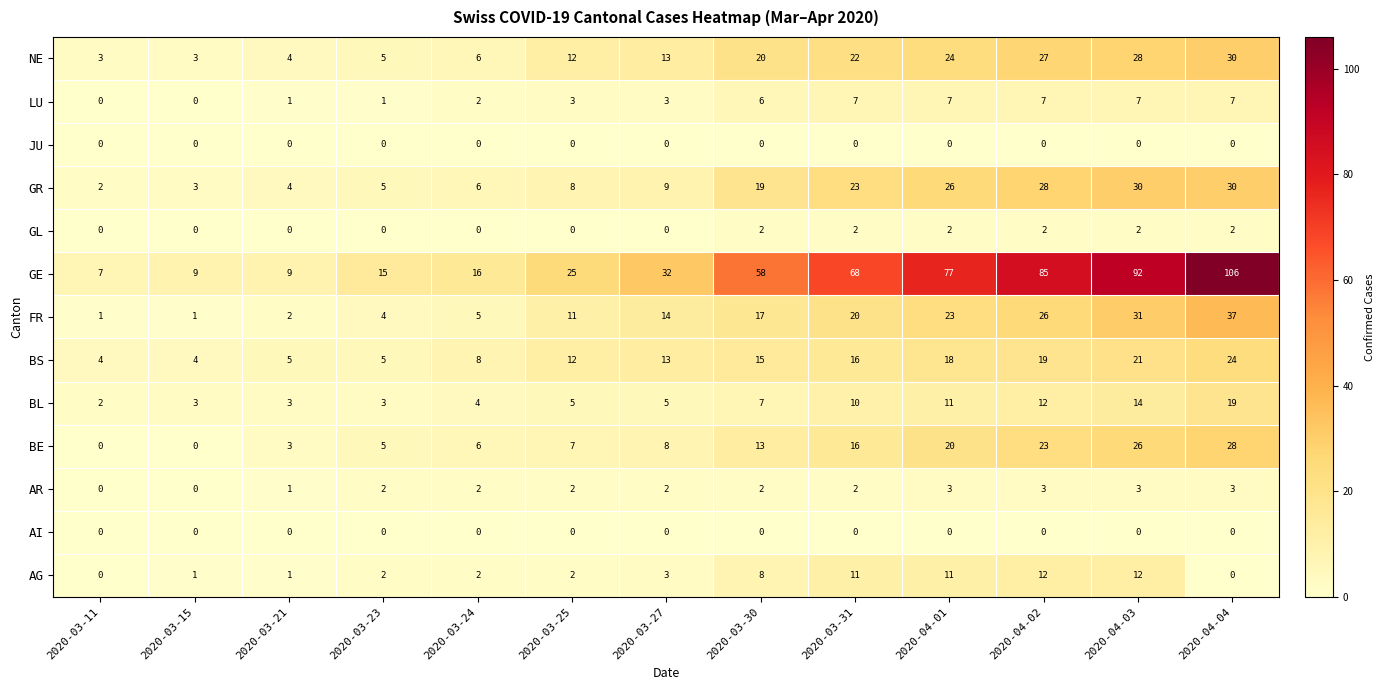

Which series has the largest range (max minus min)?

GE